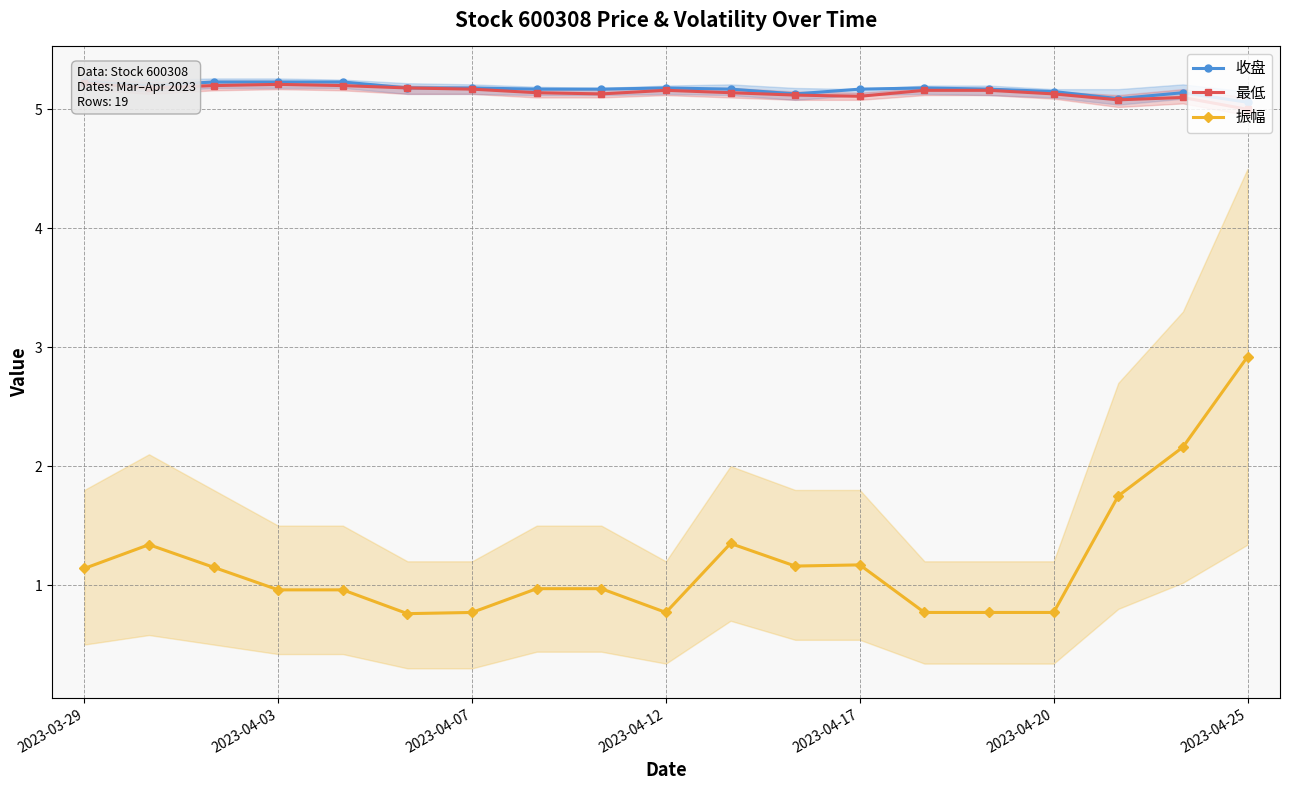

How many data points does each series have?

19